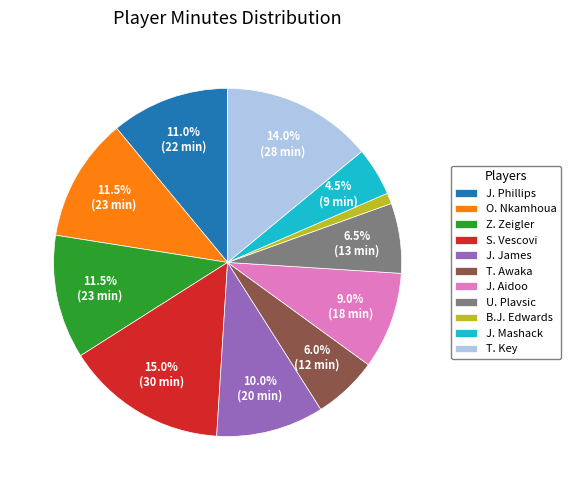

Does U. Plavsic represent more than half of the total?

No